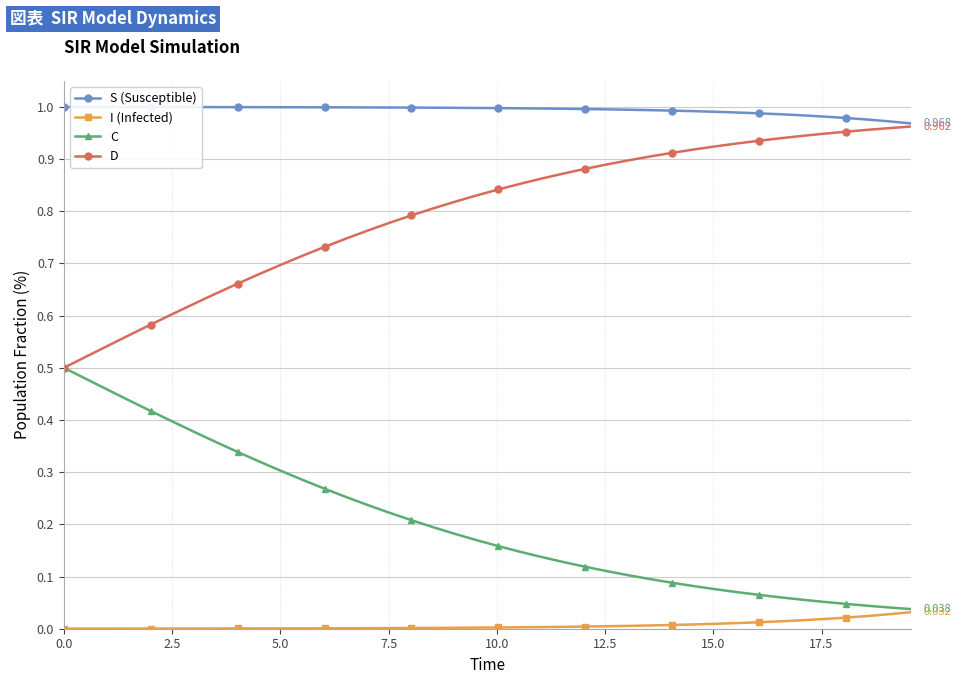

Which series has the largest total across all categories?

S (Susceptible)